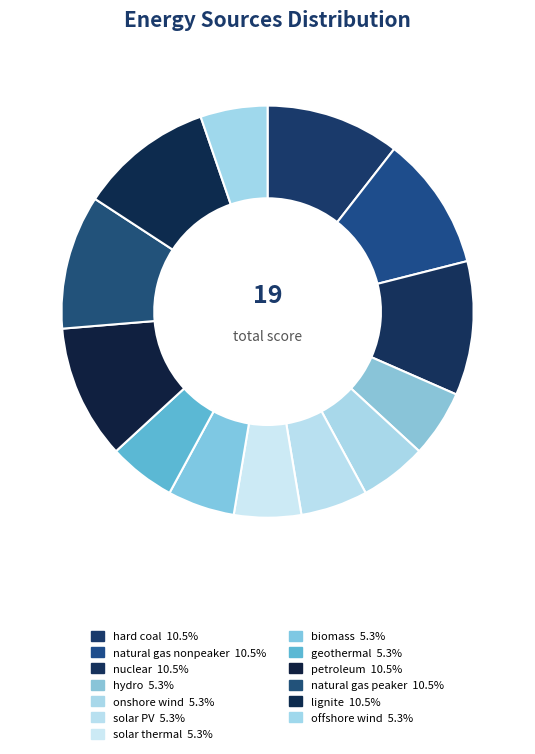

Count the number of slices in the pie.

13